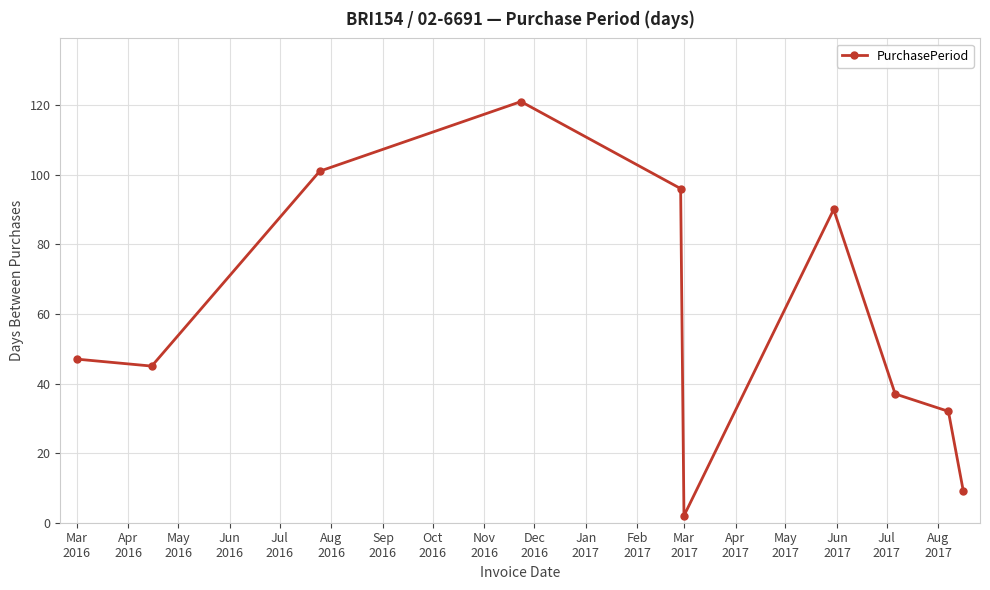

How many interior local peaks (higher than both neighbors) does the data have?

2